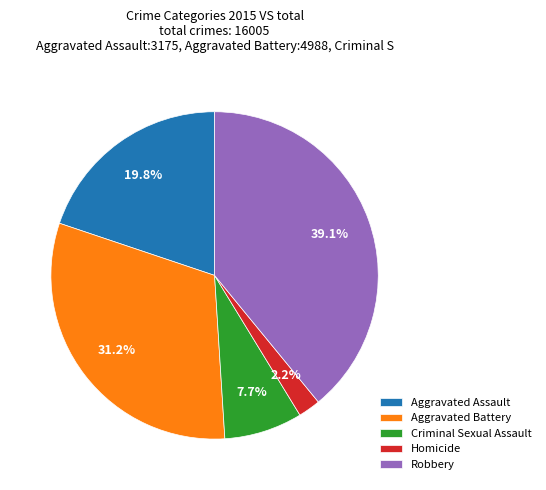

Which category has the smallest portion of the pie?

Homicide